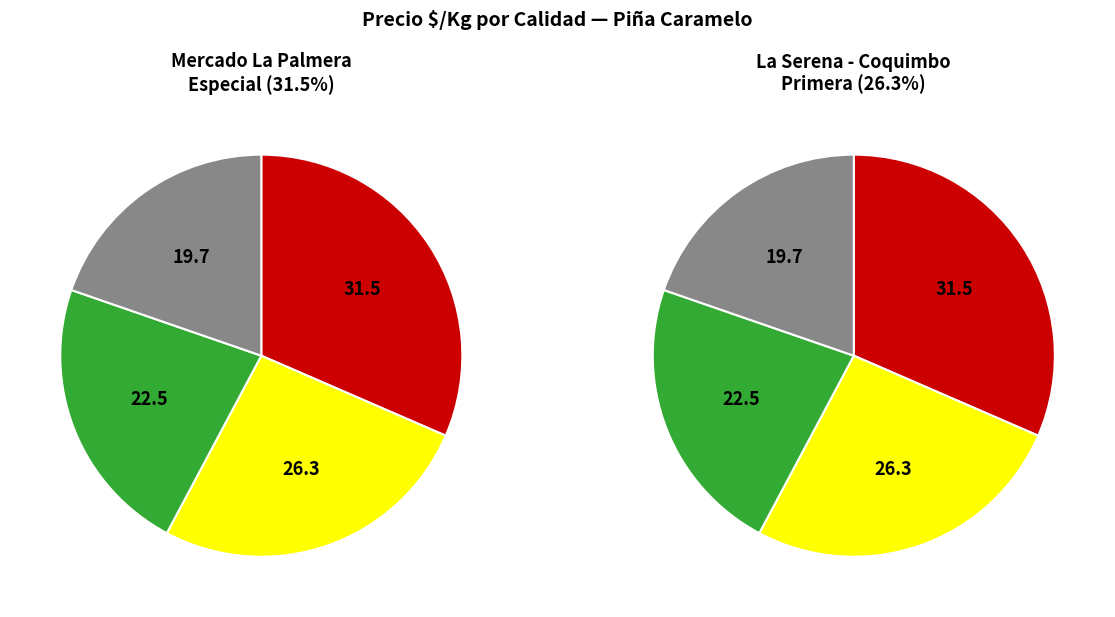

To the nearest percent, what percentage of the pie is Especial?

32%